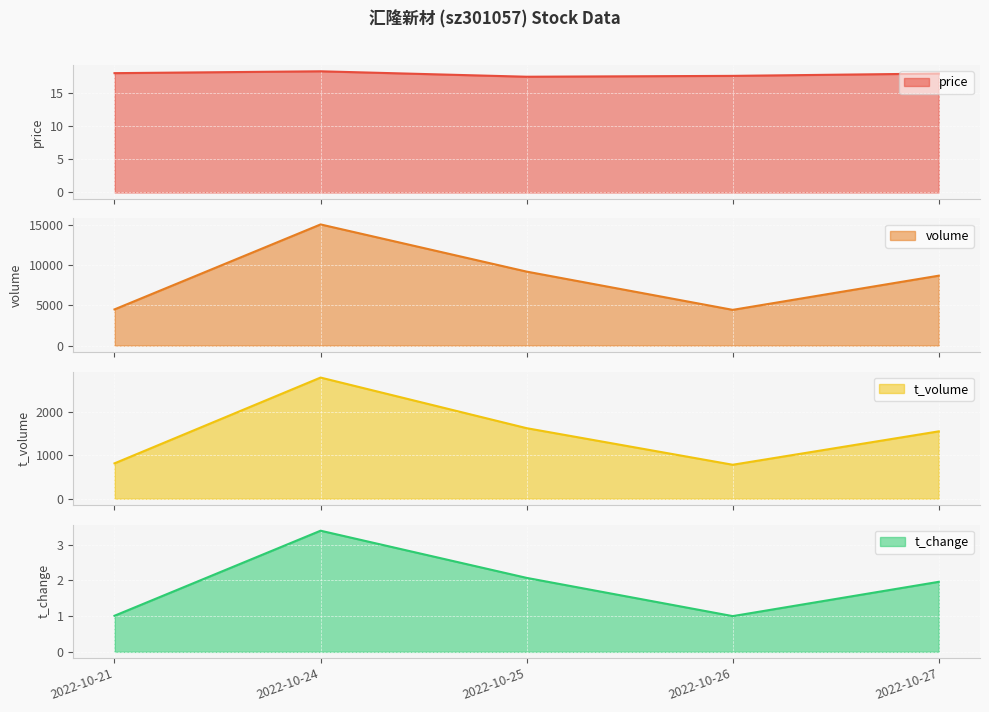

Is it true that t_volume equals 1685.7 at 2022-10-24?

False